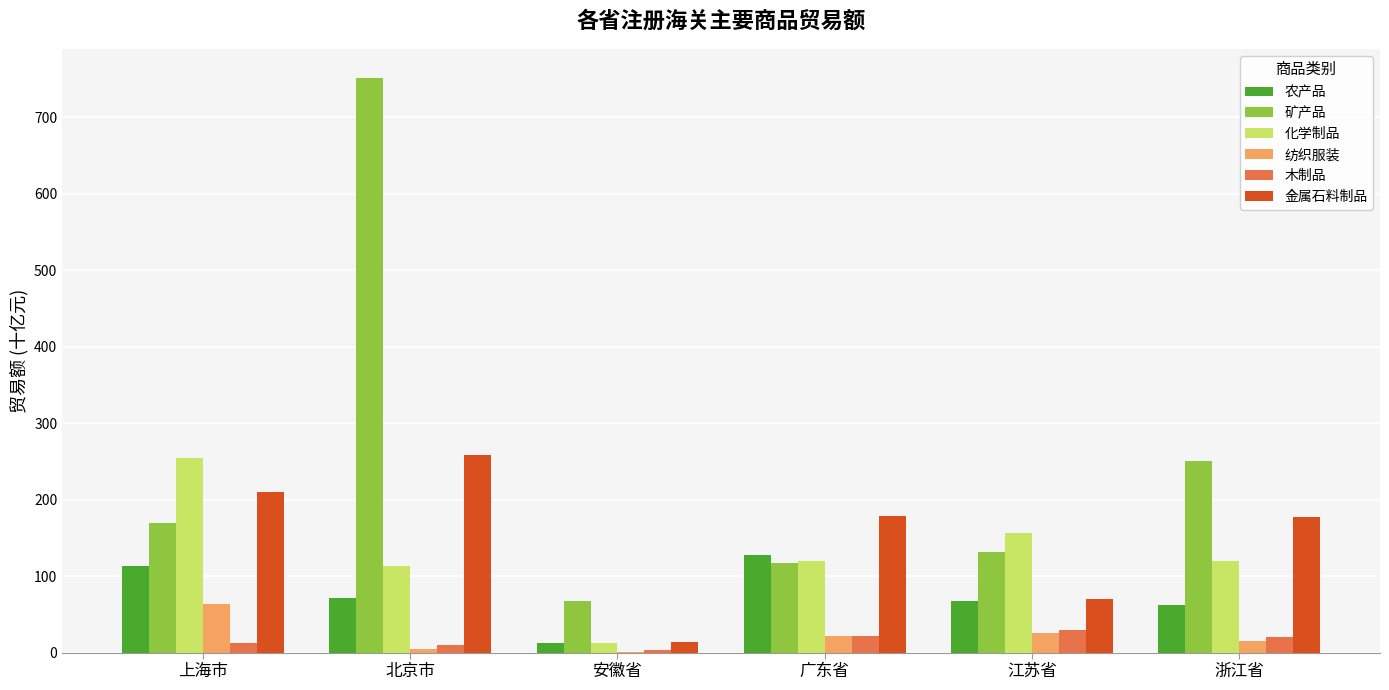

What is the sum of all 化学制品 values?

777.7